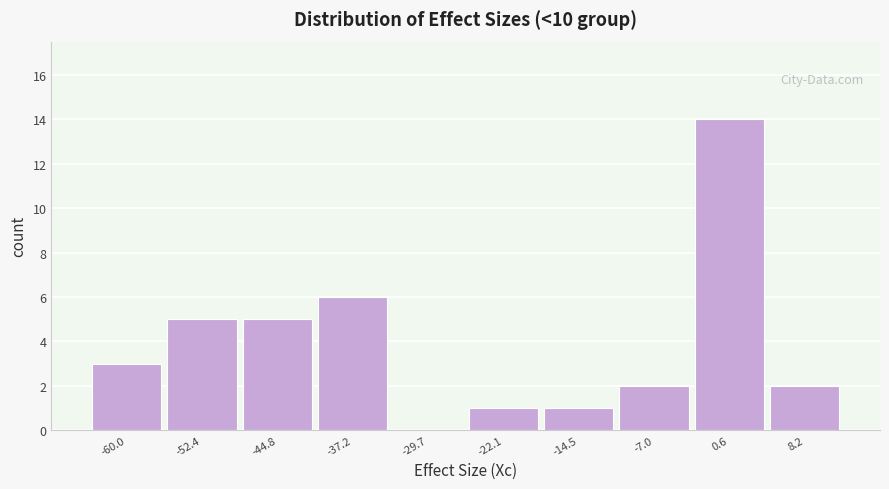

How tall is the bar that spans -41 to -33 on the x-axis? Neither the bar edges nor the heights are printed on the chart, so give them approximately, as read against the axes.

6